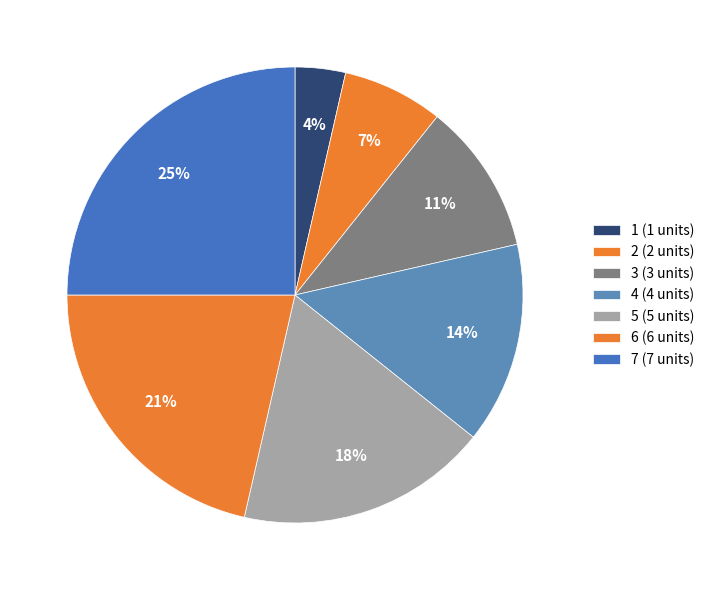

Does 4 represent more than half of the total?

No